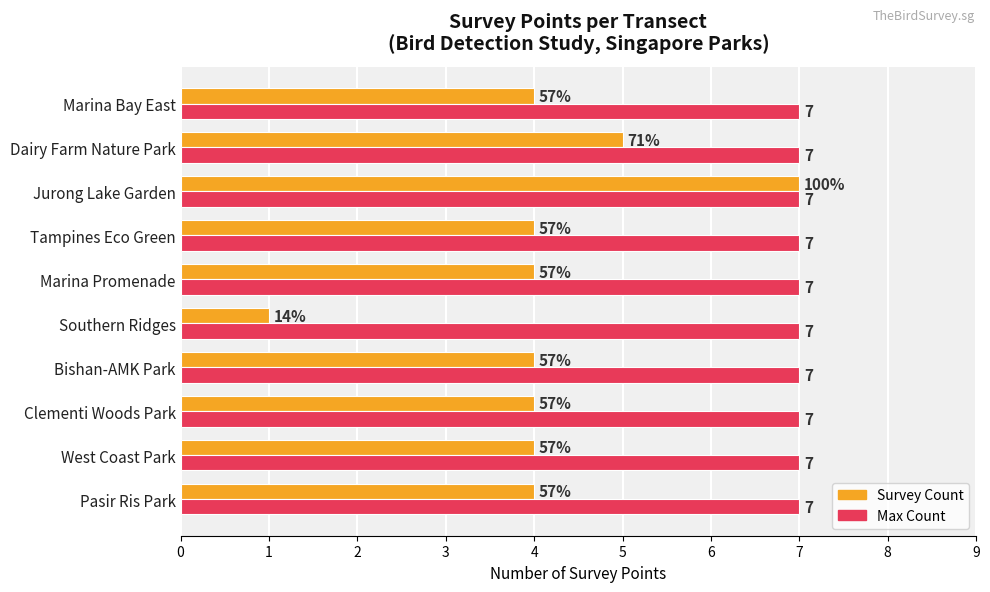

How many data points in Survey Count are less than 4?

1